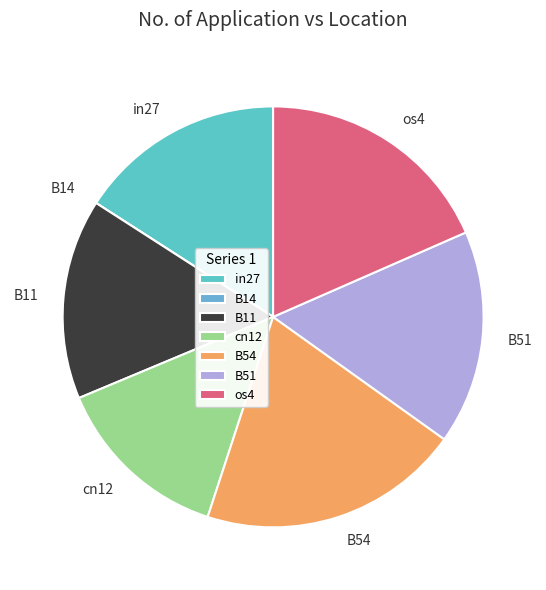

What is the largest slice in the pie chart?

B54